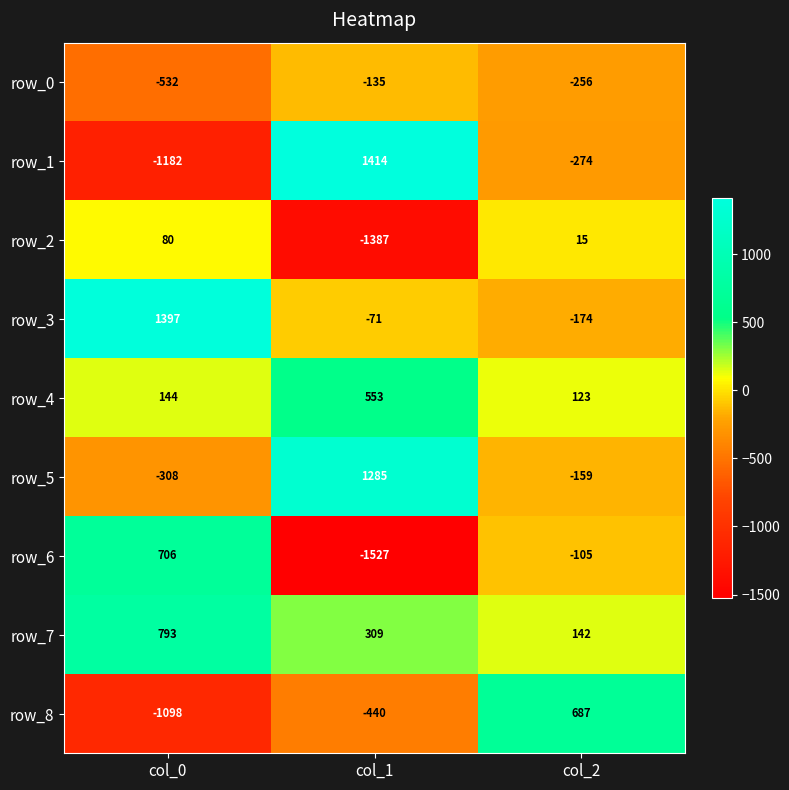

True or false: row_0 has a value of -256 at col_2.

True